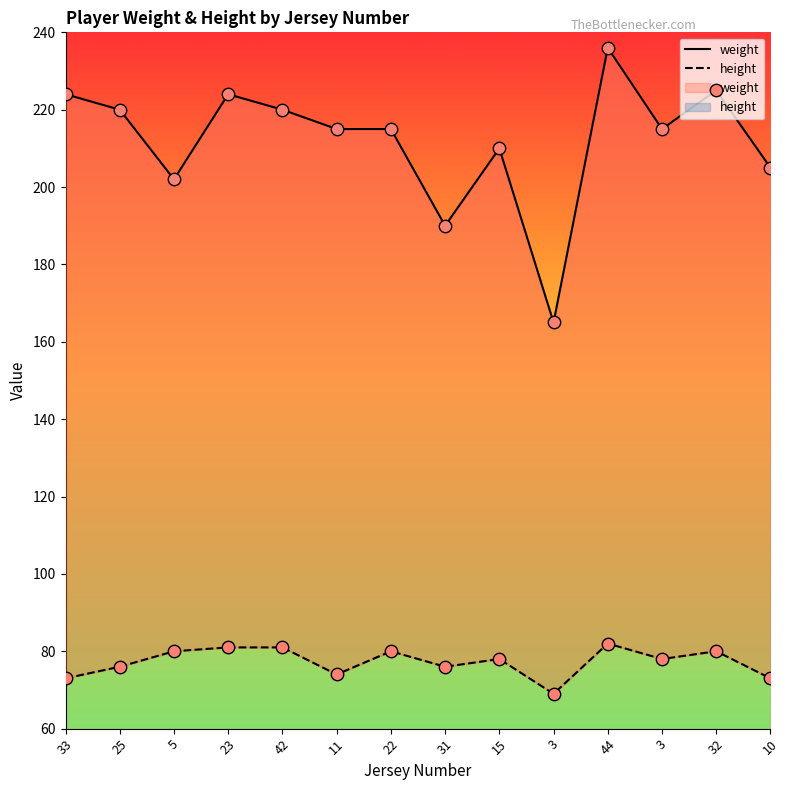

Which series reaches the minimum Y coordinate?

height